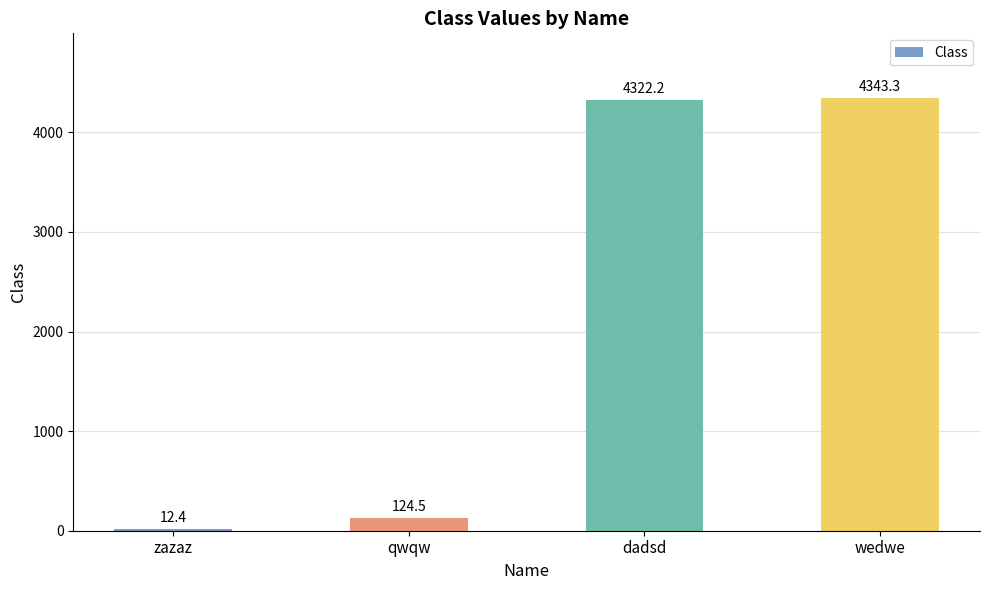

Reading right to left, extract all data points from this chart.

wedwe=4343.3	dadsd=4322.2	qwqw=124.5	zazaz=12.4